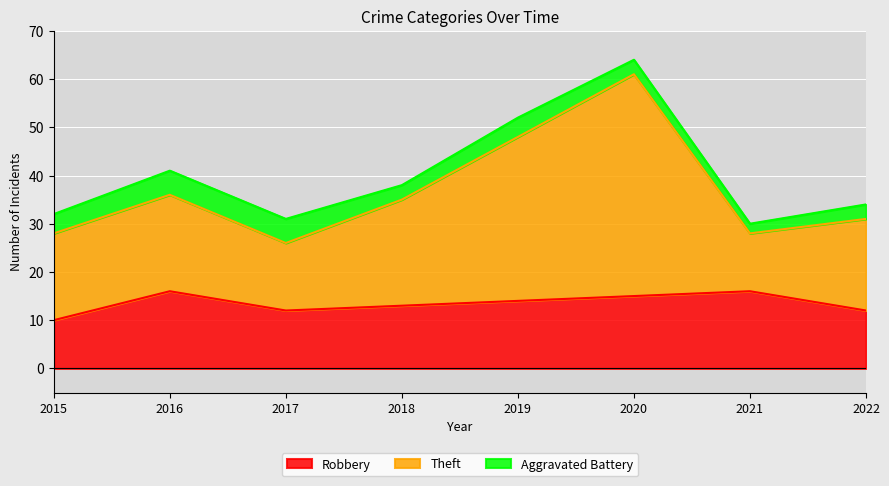

Which series has the largest range (max minus min)?

Theft